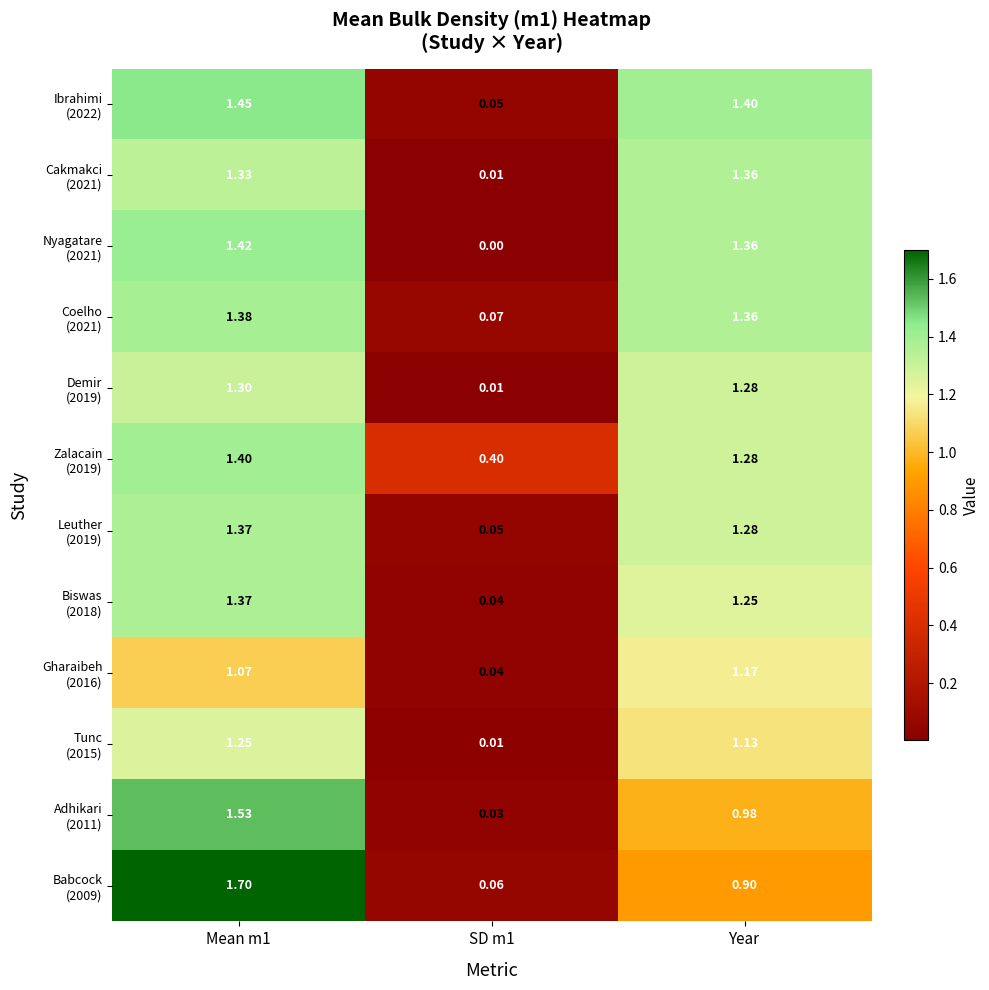

How many distinct data groups are displayed?

12